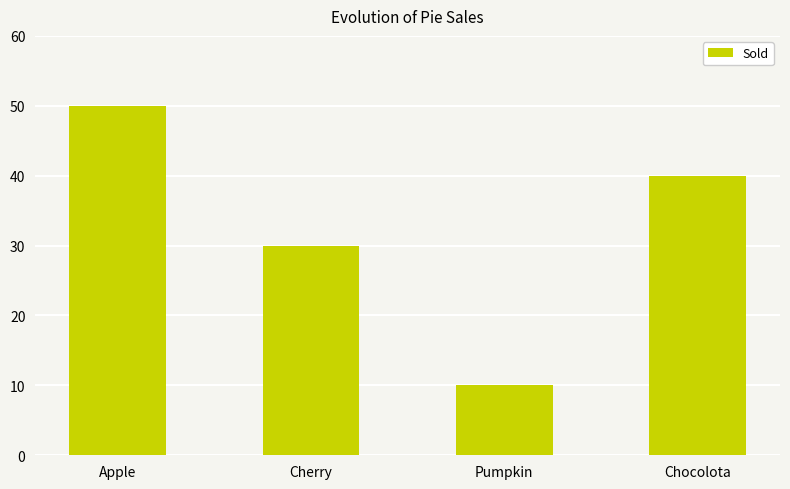

What is the sum of all values?

130